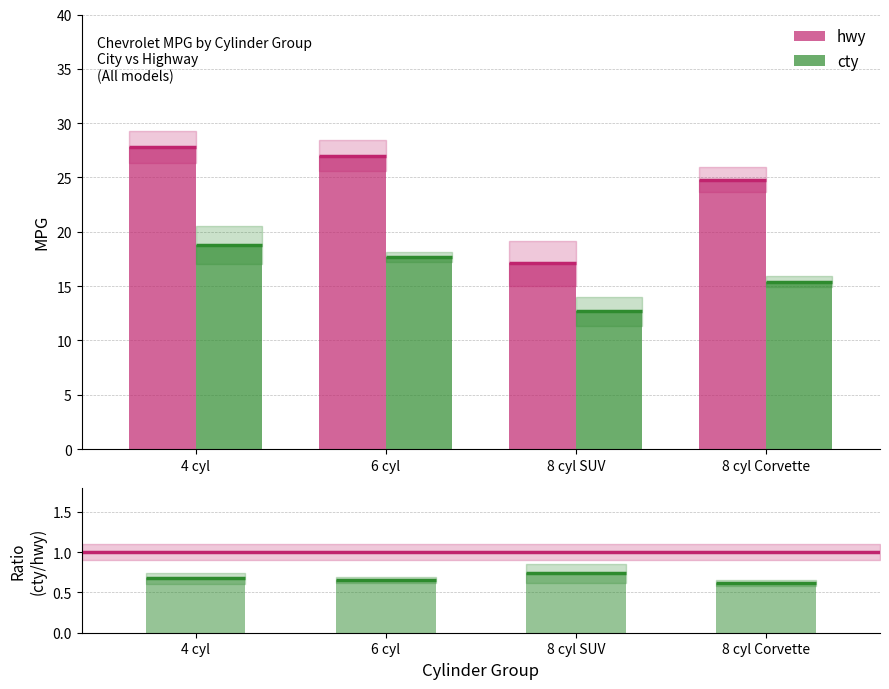

Which series has the largest total across all categories?

hwy